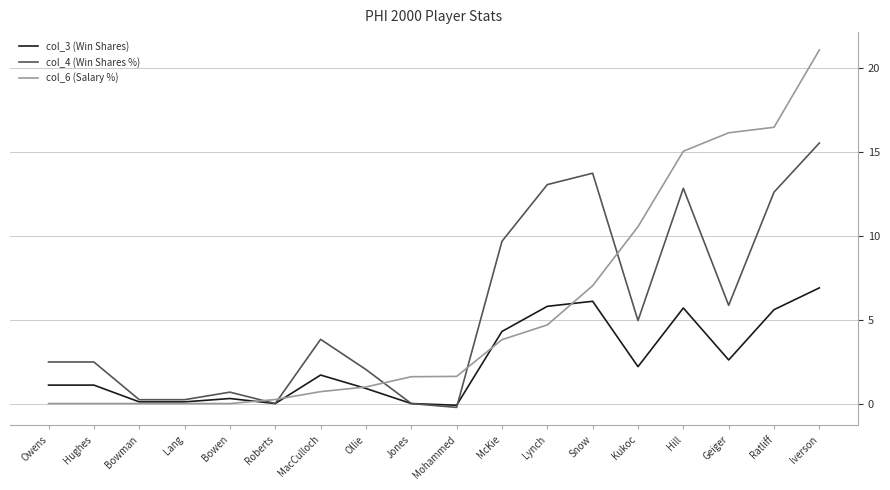

Rank the series by their maximum value, from lowest to highest.

col_3 (Win Shares), col_4 (Win Shares %), col_6 (Salary %)